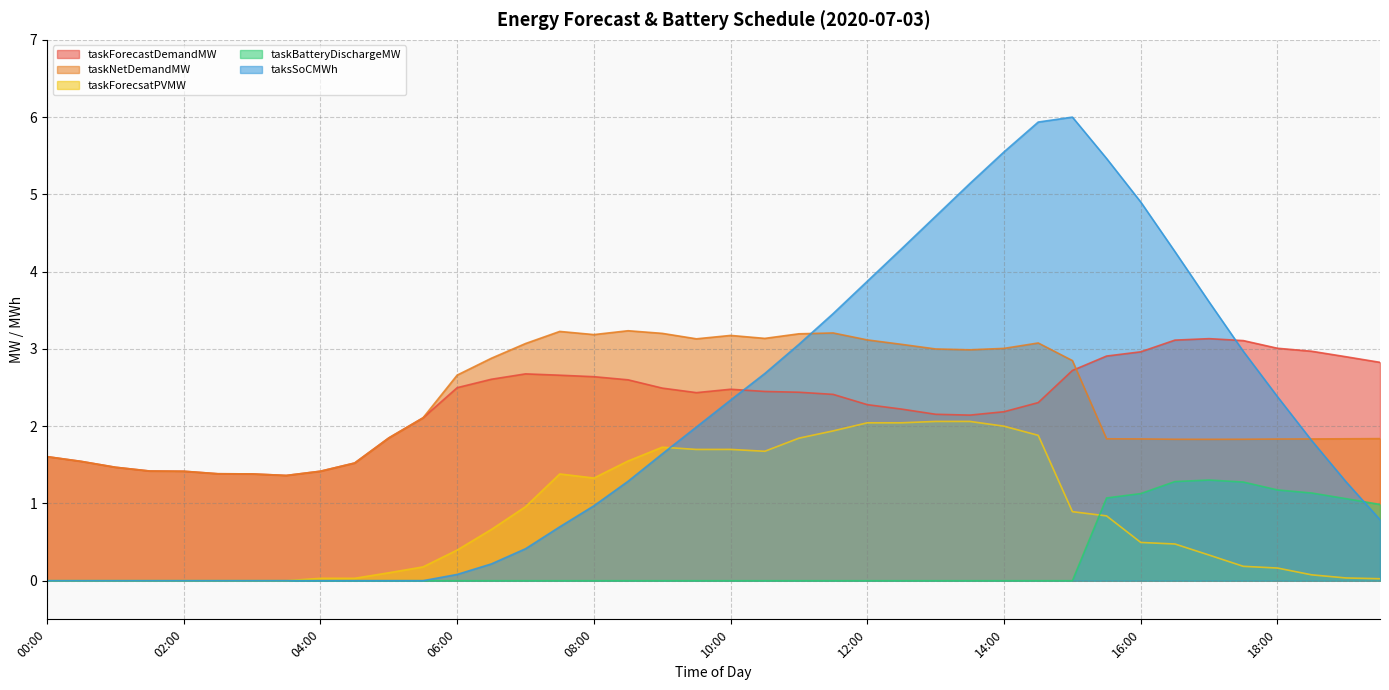

Reading left to right, extract all data points from this chart.

taskForecastDemandMW: 1.6	1.5	1.5	1.4	1.4	1.4	1.4	1.4	1.4	1.5	1.8	2.1	2.5	2.6	2.7	2.7	2.6	2.6	2.5	2.4	2.5	2.4	2.4	2.4	2.3	2.2	2.2	2.1	2.2	2.3	2.7	2.9	3.0	3.1	3.1	3.1	3.0	3.0	2.9	2.8
taskNetDemandMW: 1.6	1.5	1.5	1.4	1.4	1.4	1.4	1.4	1.4	1.5	1.8	2.1	2.7	2.9	3.1	3.2	3.2	3.2	3.2	3.1	3.2	3.1	3.2	3.2	3.1	3.1	3.0	3.0	3.0	3.1	2.8	1.8	1.8	1.8	1.8	1.8	1.8	1.8	1.8	1.8
taskForecsatPVMW: 0.0	0.0	0.0	0.0	0.0	0.0	0.0	0.0	0.0	0.0	0.1	0.2	0.4	0.7	1.0	1.4	1.3	1.5	1.7	1.7	1.7	1.7	1.8	1.9	2.0	2.0	2.1	2.1	2.0	1.9	0.9	0.8	0.5	0.5	0.3	0.2	0.2	0.1	0.0	0.0
taskBatteryDischargeMW: 0.0	0.0	0.0	0.0	0.0	0.0	0.0	0.0	0.0	0.0	0.0	0.0	0.0	0.0	0.0	0.0	0.0	0.0	0.0	0.0	0.0	0.0	0.0	0.0	0.0	0.0	0.0	0.0	0.0	0.0	0.0	1.1	1.1	1.3	1.3	1.3	1.2	1.1	1.1	1.0
taksSoCMWh: 0.0	0.0	0.0	0.0	0.0	0.0	0.0	0.0	0.0	0.0	0.0	0.0	0.1	0.2	0.4	0.7	1.0	1.3	1.6	2.0	2.3	2.7	3.1	3.5	3.9	4.3	4.7	5.1	5.6	5.9	6.0	5.5	4.9	4.3	3.6	3.0	2.4	1.8	1.3	0.8